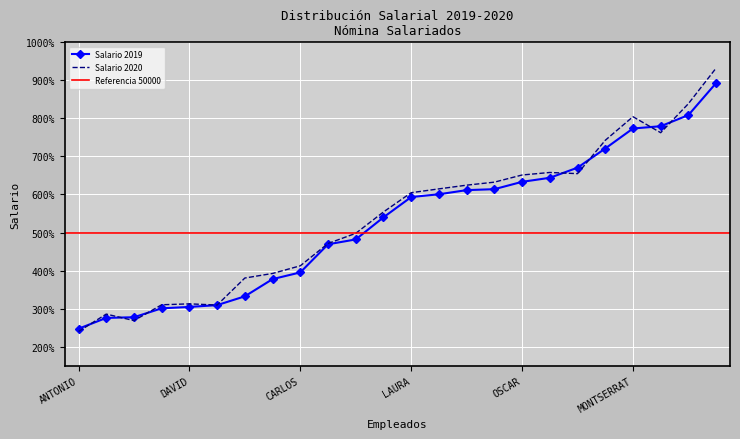

What is the minimum value for Salario 2019?

24712